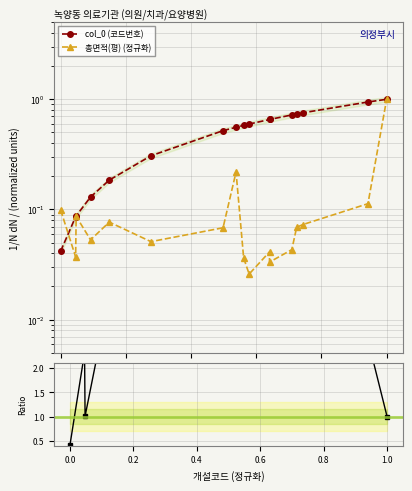

At how many categories does at least one series exceed 0?

17